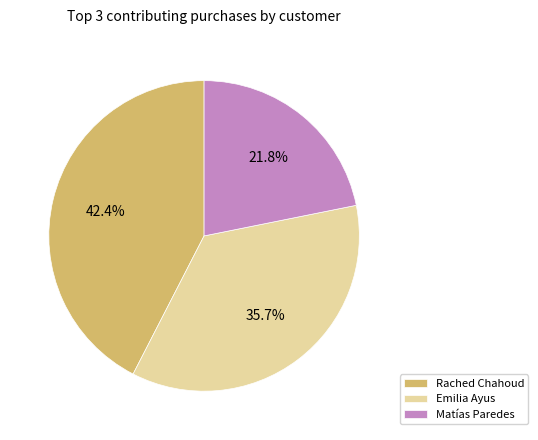

To the nearest percent, what portion does Emilia Ayus represent?

36%